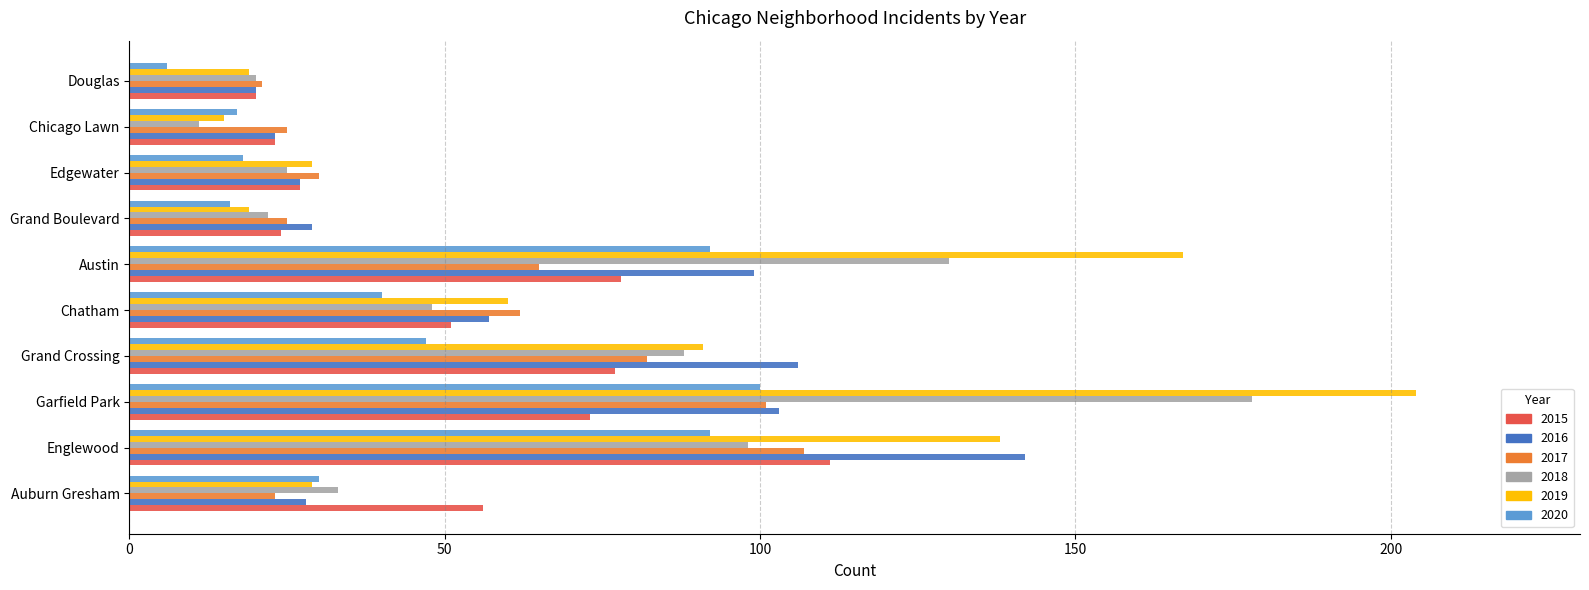

Between Auburn Gresham and Englewood, which series saw the biggest shift?

2016